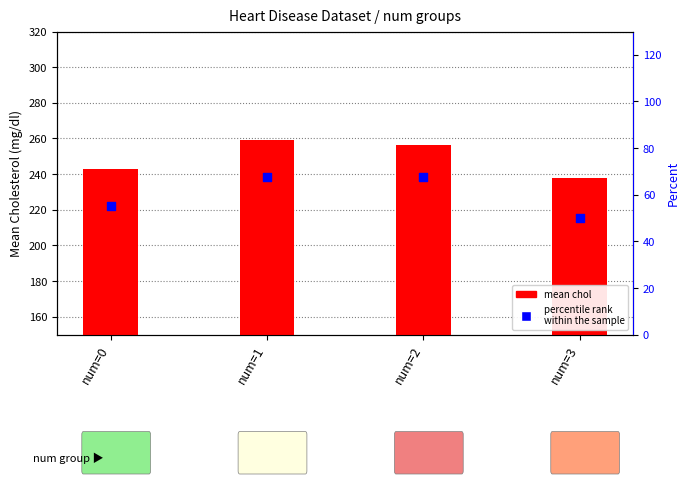

Is the value of mean chol at num=2 greater than the value of percentile rank
within the sample at num=3?

Yes